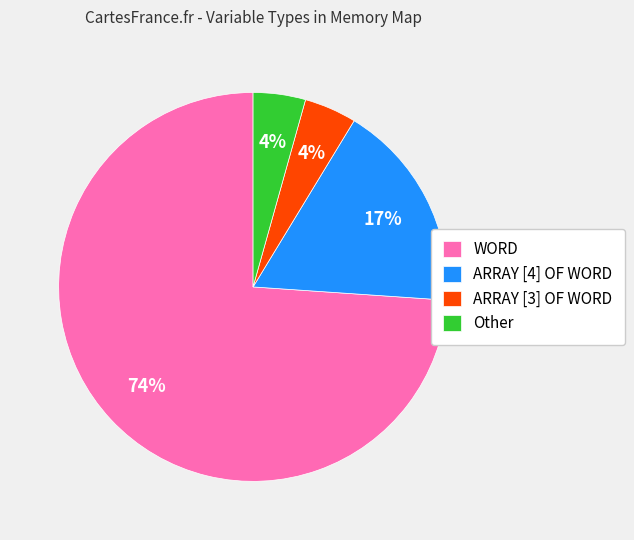

What is the largest slice in the pie chart?

WORD